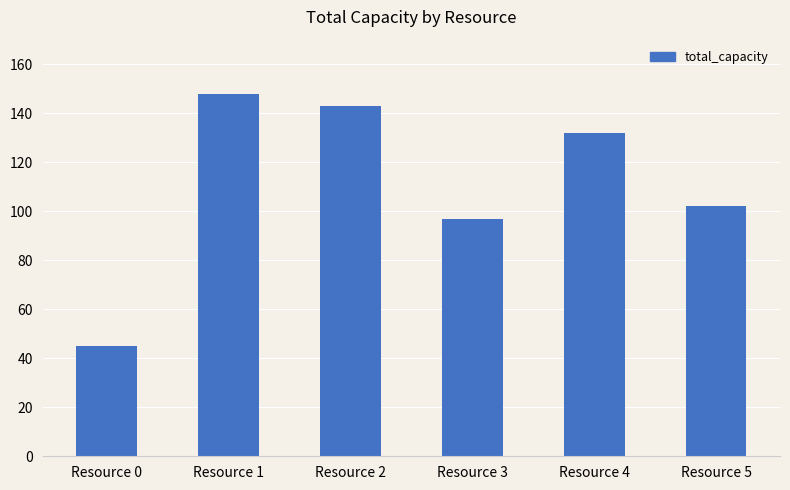

What is the minimum value shown in the chart?

45